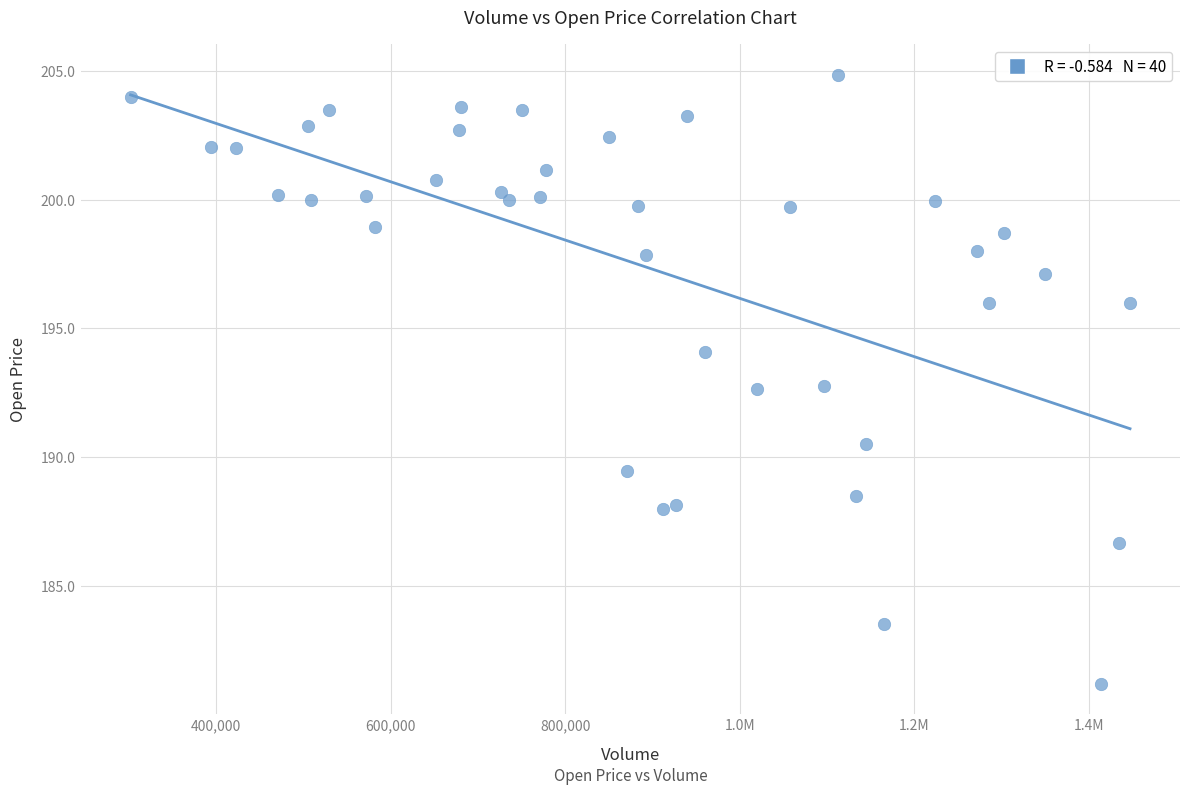

What is the range of X values (max minus min)?

1144900.0